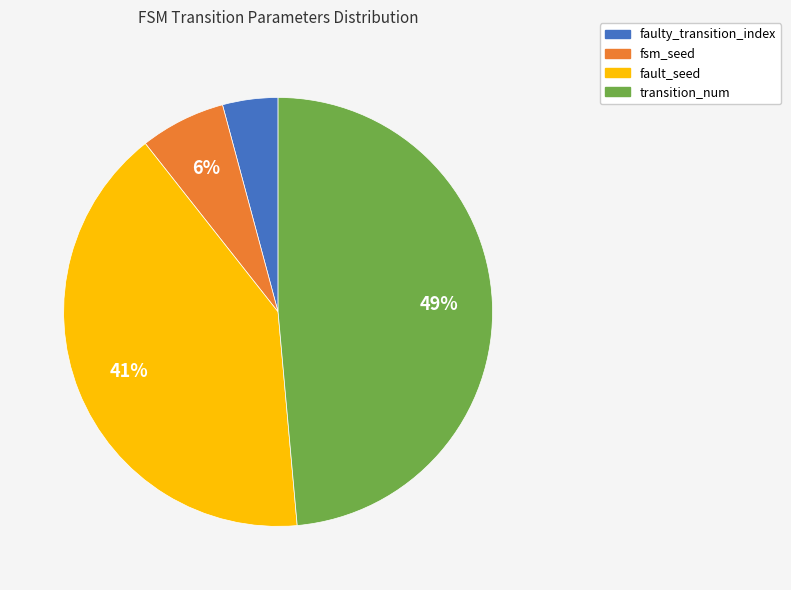

Count the number of slices in the pie.

4